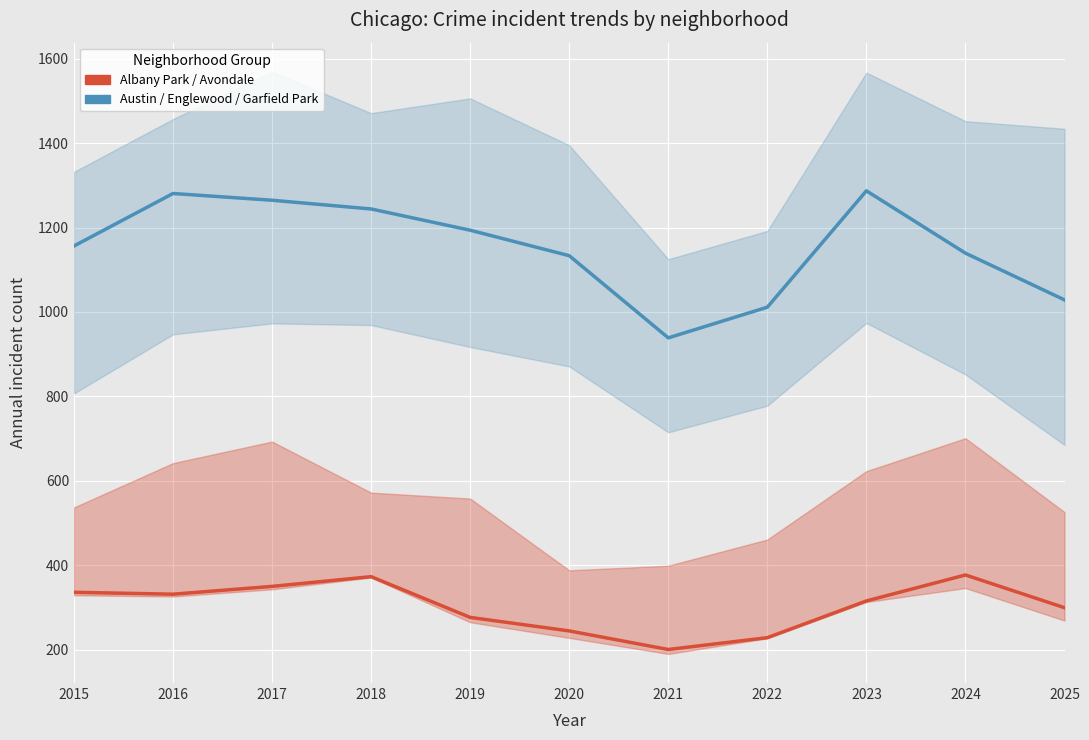

True or false: Austin / Englewood / Garfield Park has more than 1 points higher than both neighbors.

True